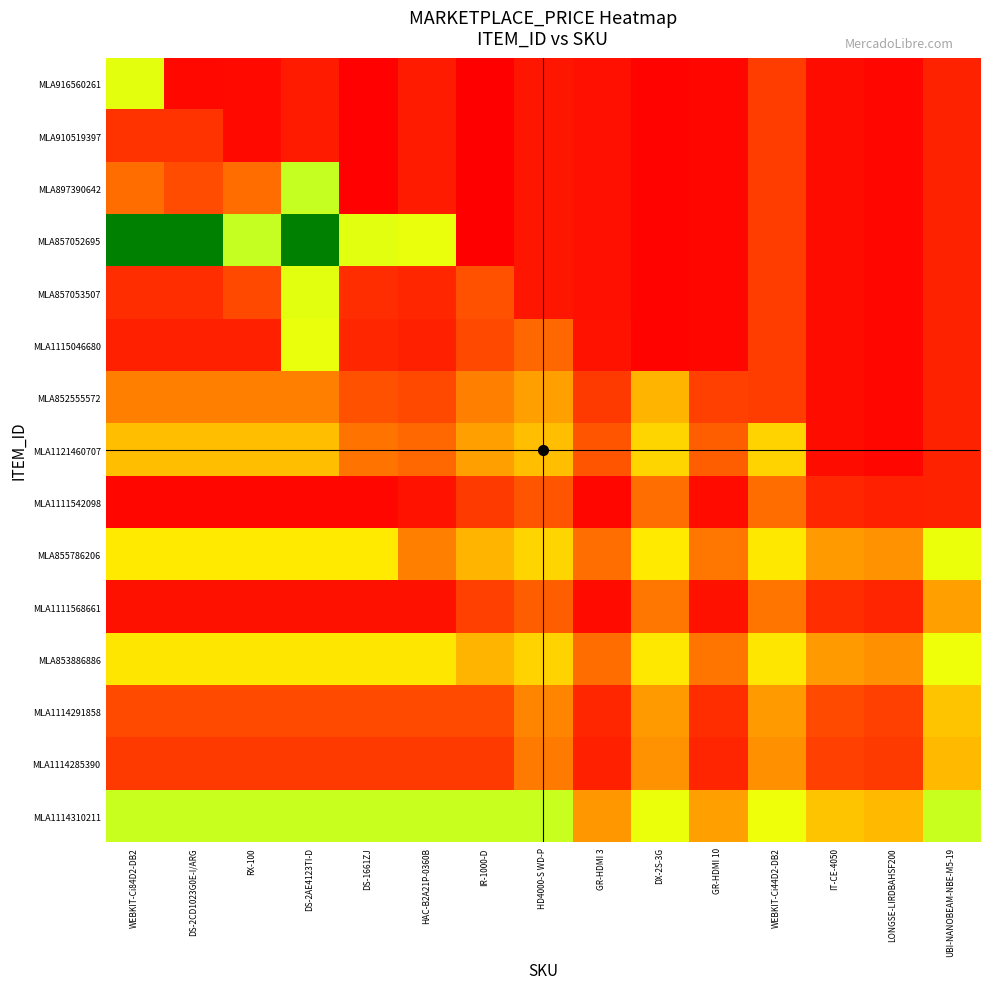

What is the spread (max minus min) of values at WEBKIT-Ci44D2-DB2?

18530.0